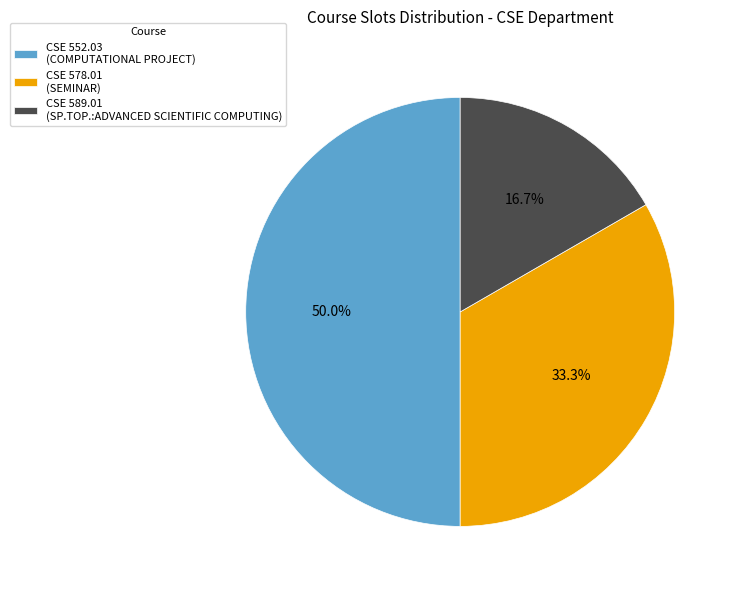

To the nearest percent, what is the average slice percentage?

33%